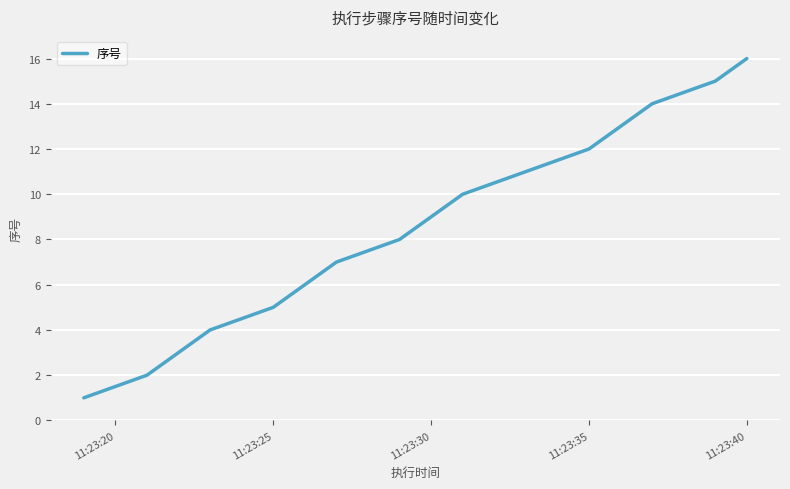

What is the maximum value shown in the chart?

16